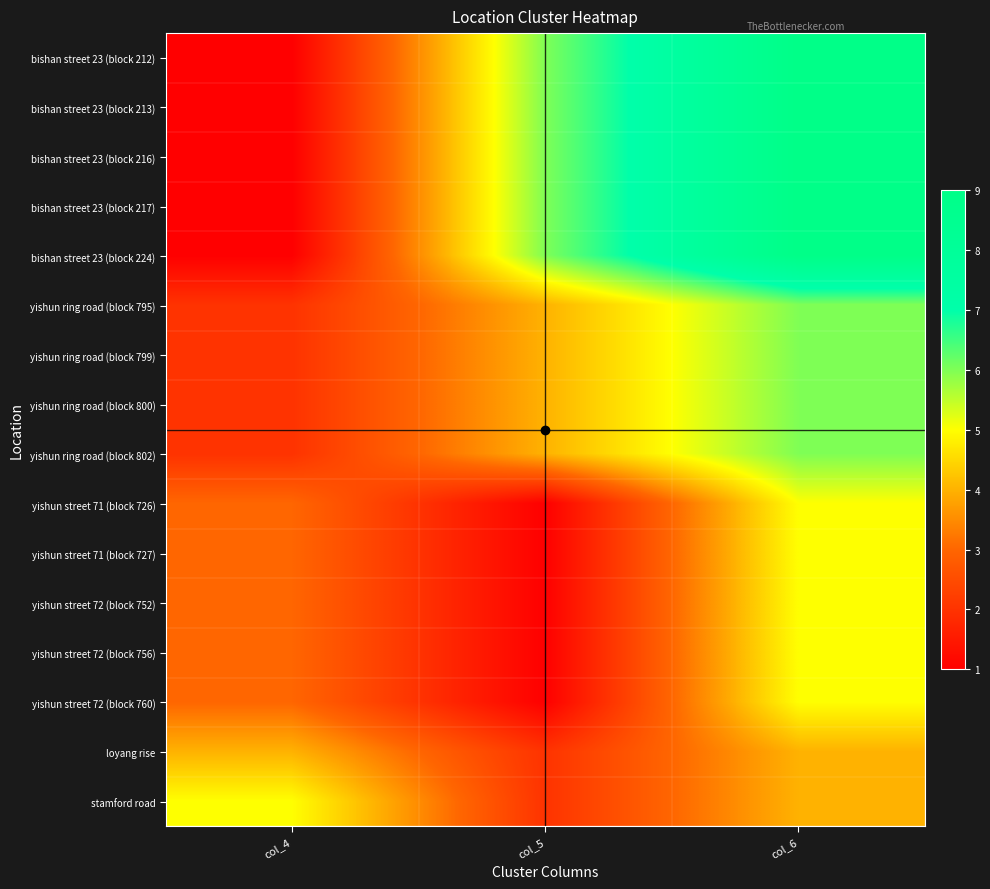

Reading right to left, list all the values displayed in this chart.

bishan street 23 (block 212): col_6=9	col_5=6	col_4=1
bishan street 23 (block 213): col_6=9	col_5=6	col_4=1
bishan street 23 (block 216): col_6=9	col_5=6	col_4=1
bishan street 23 (block 217): col_6=9	col_5=6	col_4=1
bishan street 23 (block 224): col_6=9	col_5=6	col_4=1
yishun ring road (block 795): col_6=6	col_5=4	col_4=2
yishun ring road (block 799): col_6=6	col_5=4	col_4=2
yishun ring road (block 800): col_6=6	col_5=4	col_4=2
yishun ring road (block 802): col_6=6	col_5=4	col_4=2
yishun street 71 (block 726): col_6=5	col_5=1	col_4=3
yishun street 71 (block 727): col_6=5	col_5=1	col_4=3
yishun street 72 (block 752): col_6=5	col_5=1	col_4=3
yishun street 72 (block 756): col_6=5	col_5=1	col_4=3
yishun street 72 (block 760): col_6=5	col_5=1	col_4=3
loyang rise: col_6=4	col_5=2	col_4=4
stamford road: col_6=4	col_5=2	col_4=5